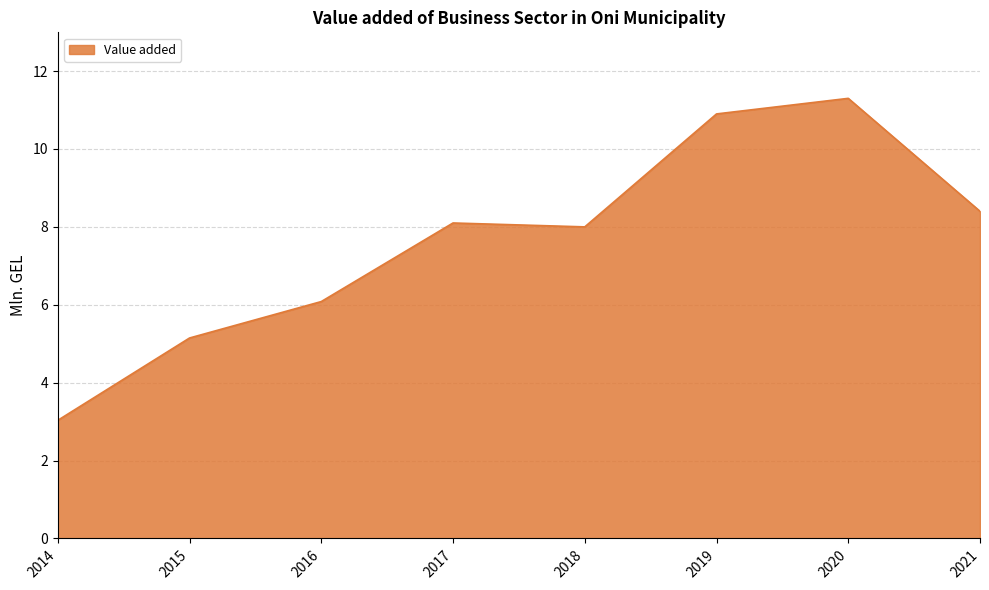

What is the average value?

7.6